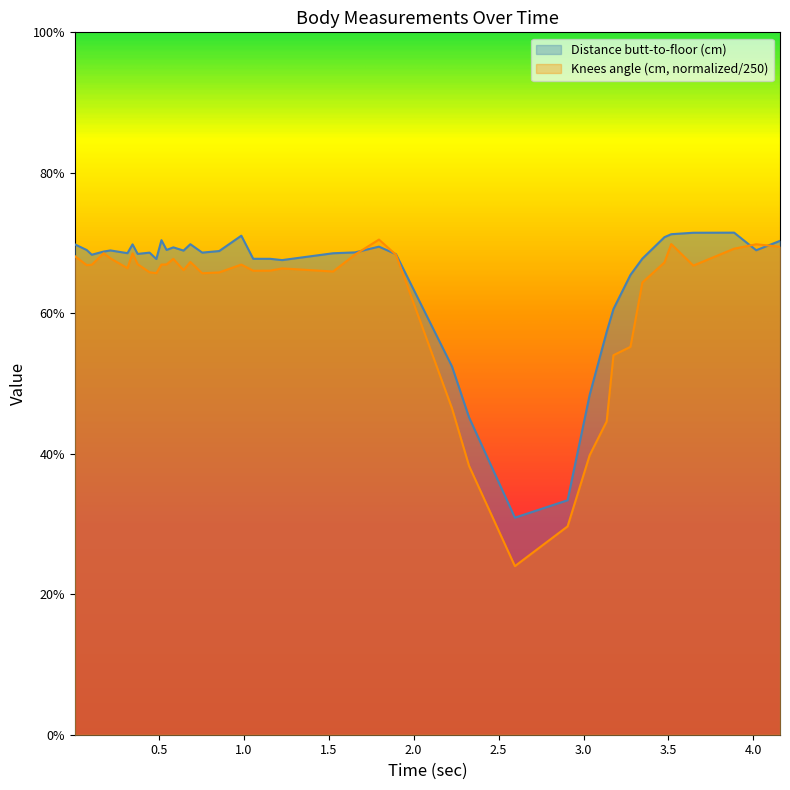

True or false: Distance butt-to-floor (cm) has more than 2 points higher than both neighbors.

True